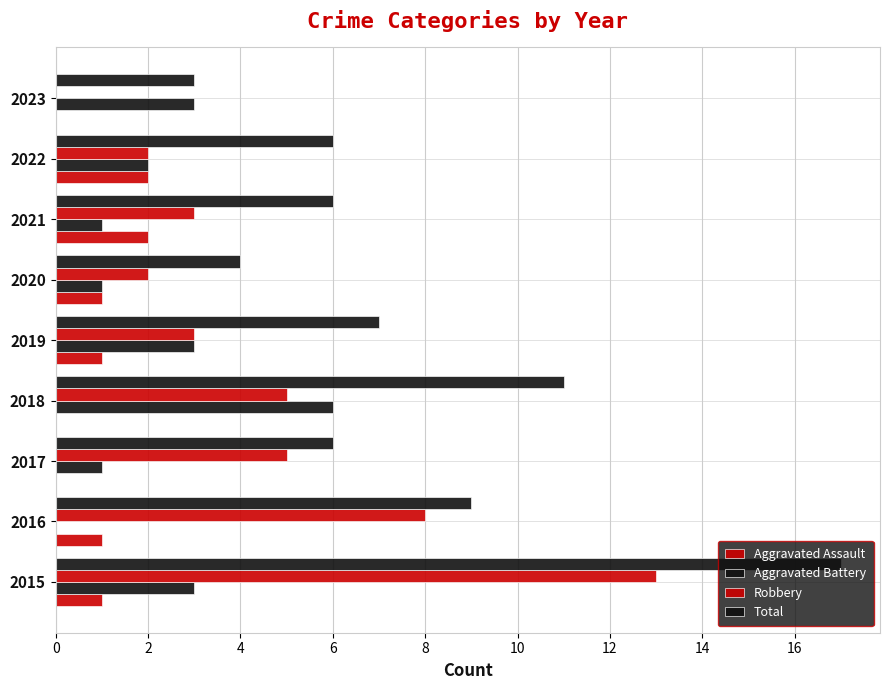

Count the number of data series in this chart.

4